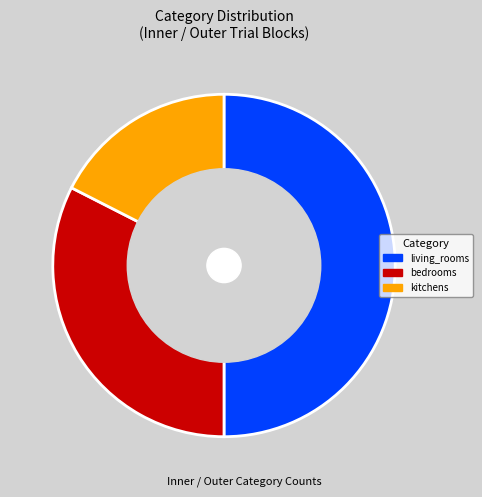

To the nearest percent, what is the difference between the largest and smallest slice percentages?

32%